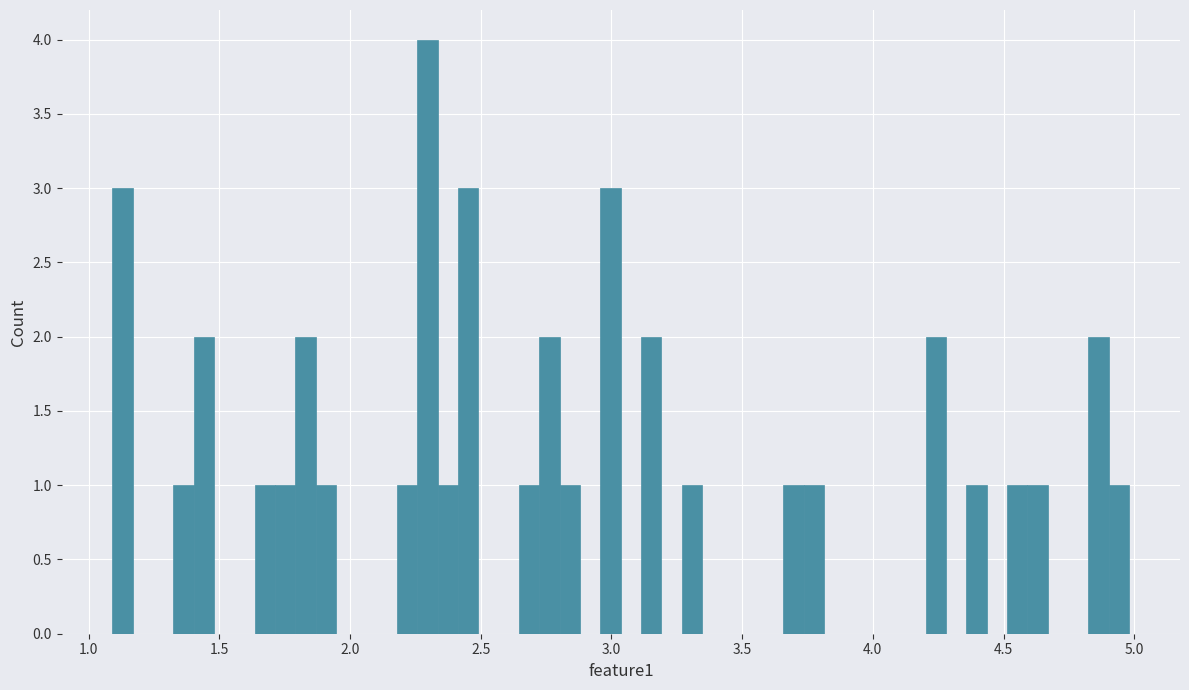

Read against the x-axis, roughly where is the centre of the tallest bar?

2.30